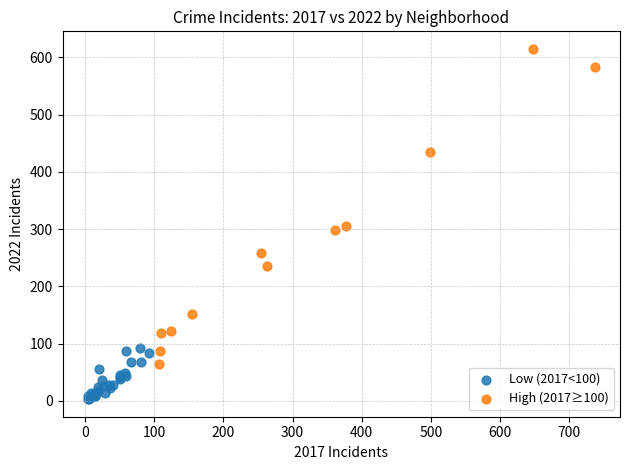

Which series contains the lowest Y value?

Low (2017<100)